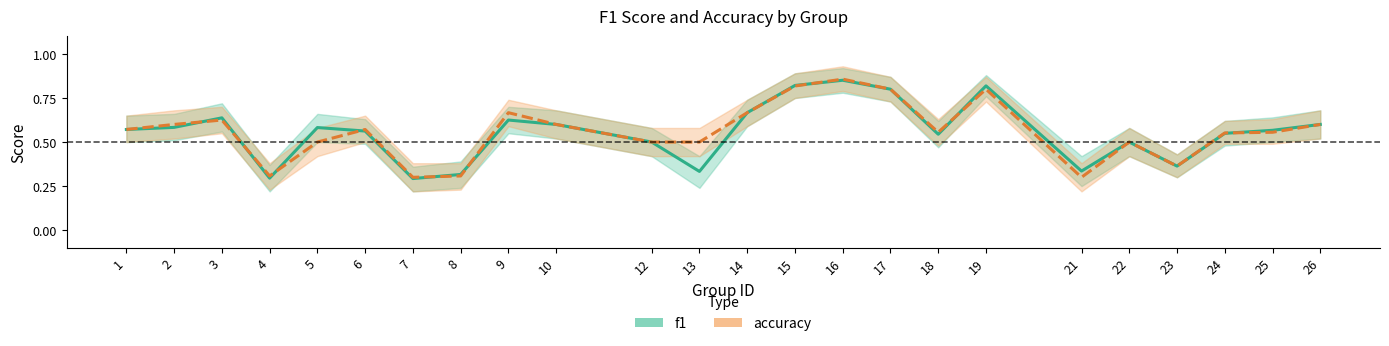

The accuracy series shows 0.1 at 8. True or false?

False